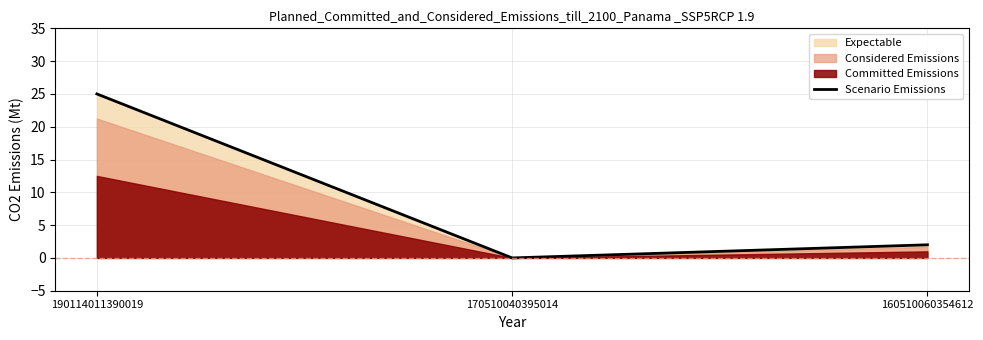

What is the sum of the values at 160510060354612 and 170510040395014?

2